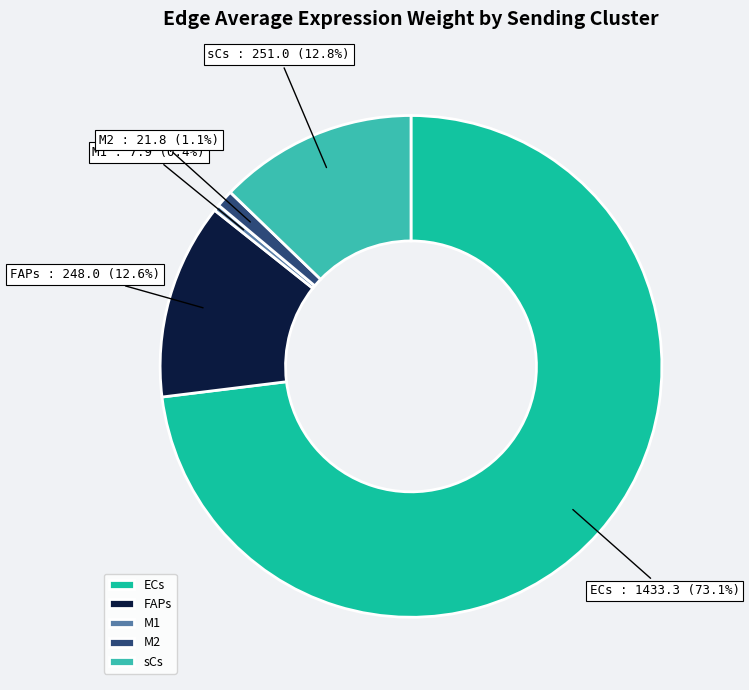

To the nearest percent, what is the difference between the sCs and M1 slice percentages?

12%